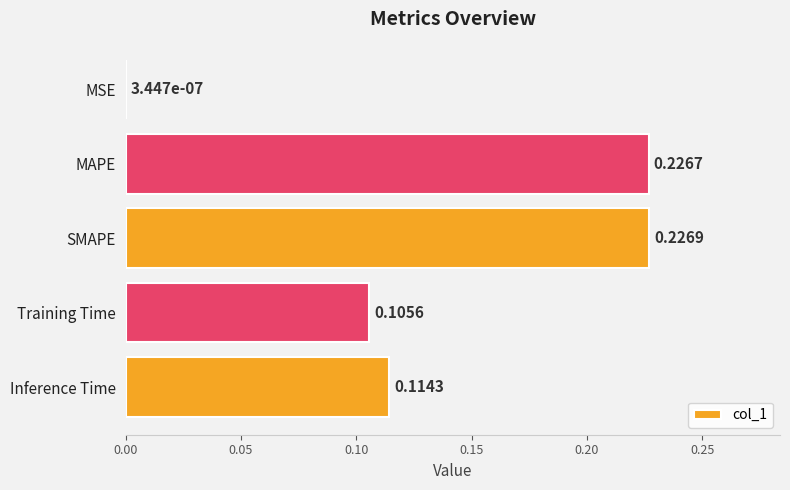

What is the sum of the values at SMAPE and MAPE?

0.5